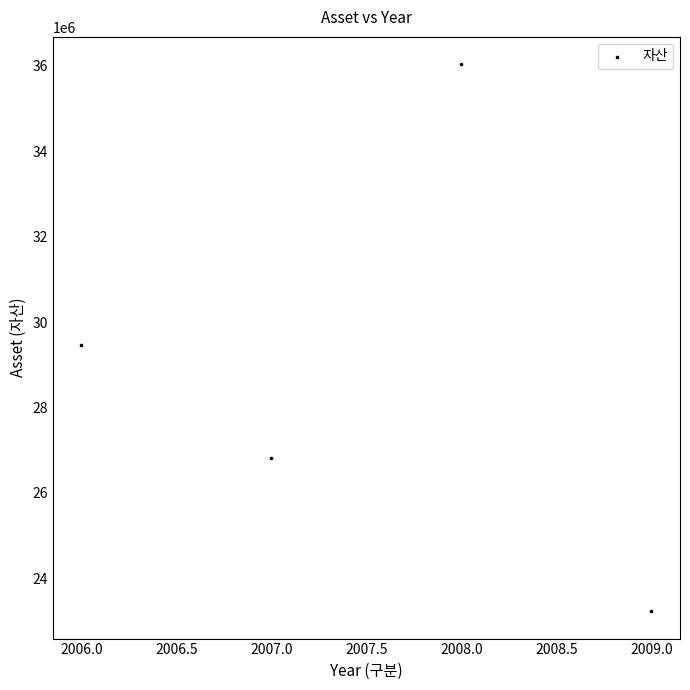

What is the range of Y values (max minus min)?

12809756